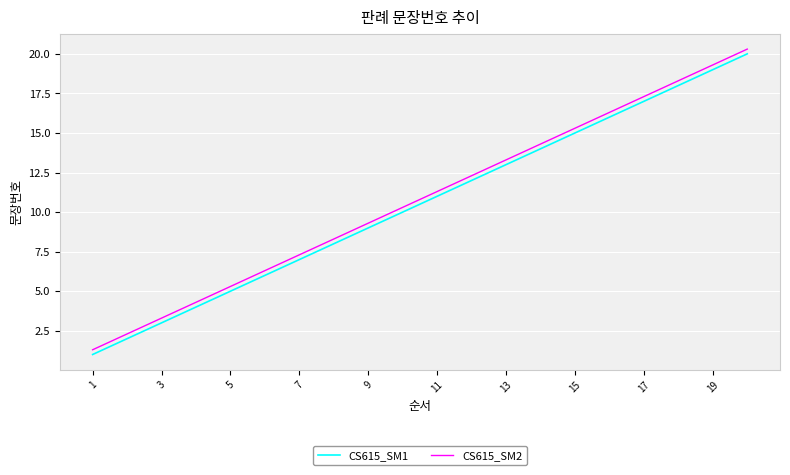

At how many categories does at least one series exceed 14?

7